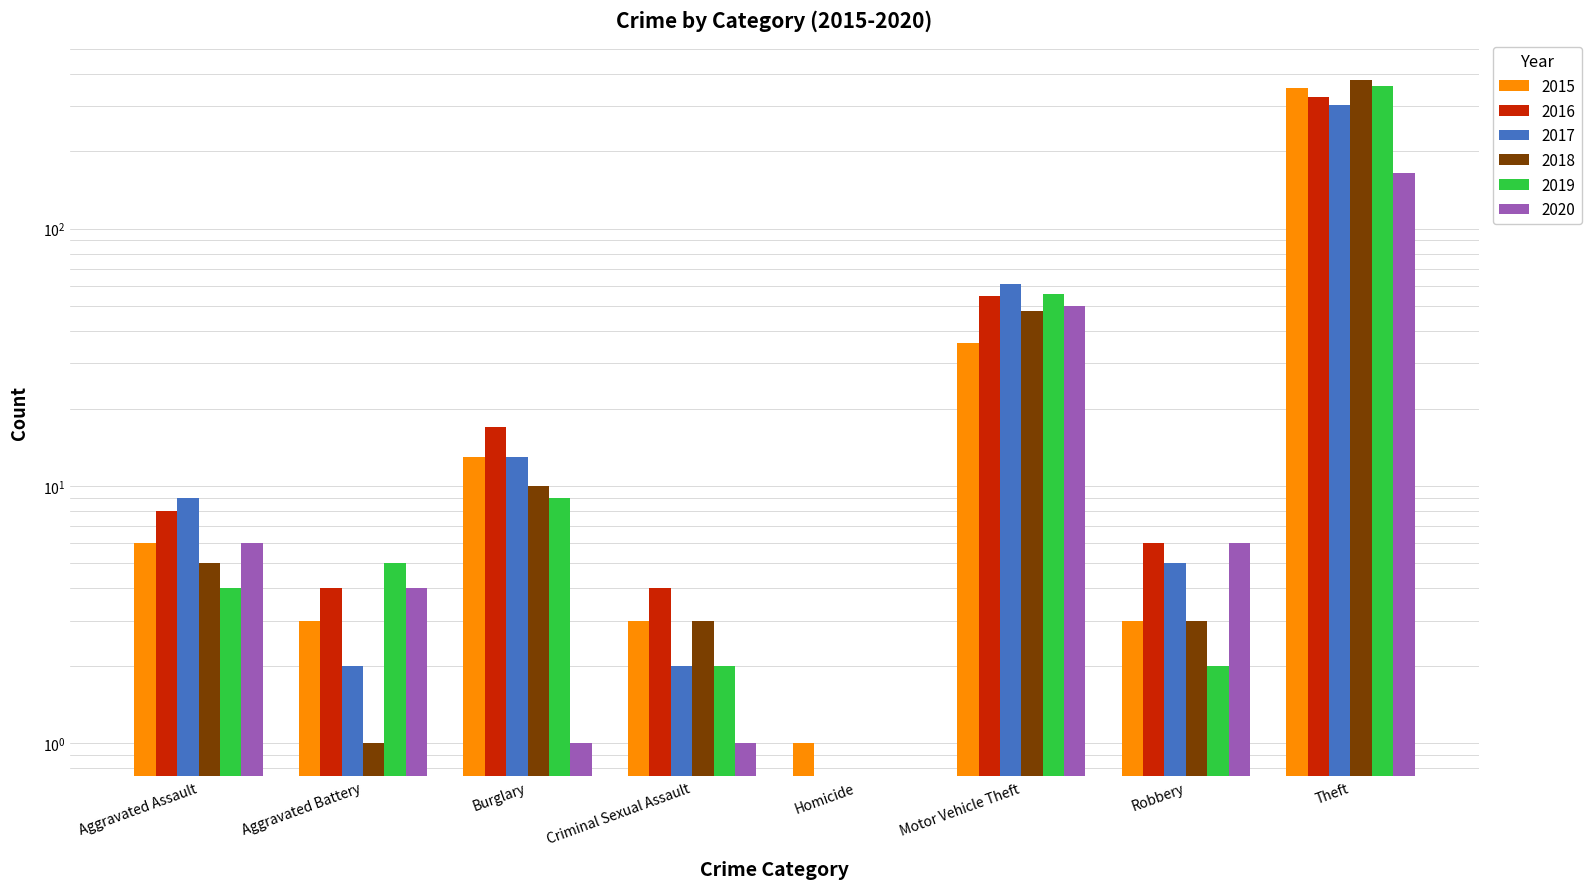

What is the total value across all series at Theft?

1877